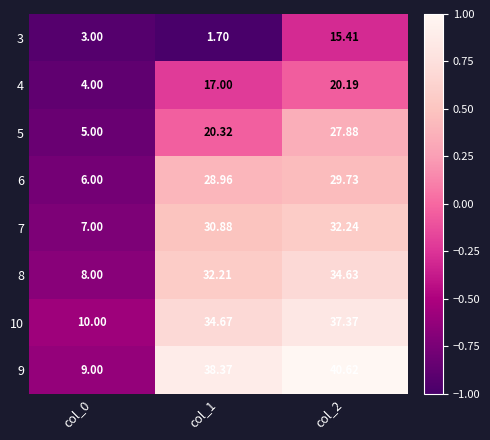

Is the value of 10 at col_2 greater than the value of 5 at col_0?

Yes